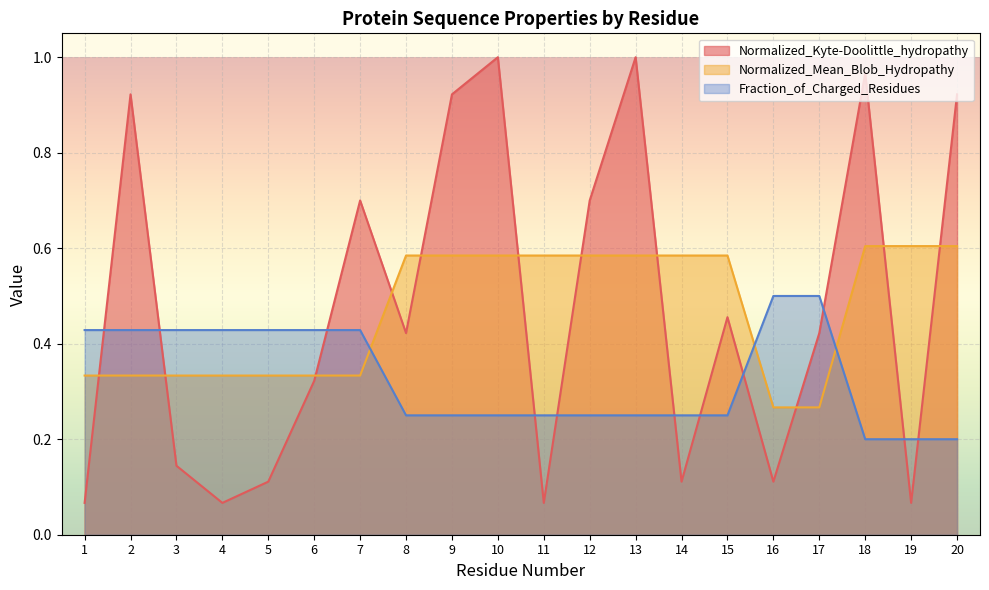

What is the value of the Normalized_Kyte-Doolittle_hydropathy point at the 17th from the left?

0.4